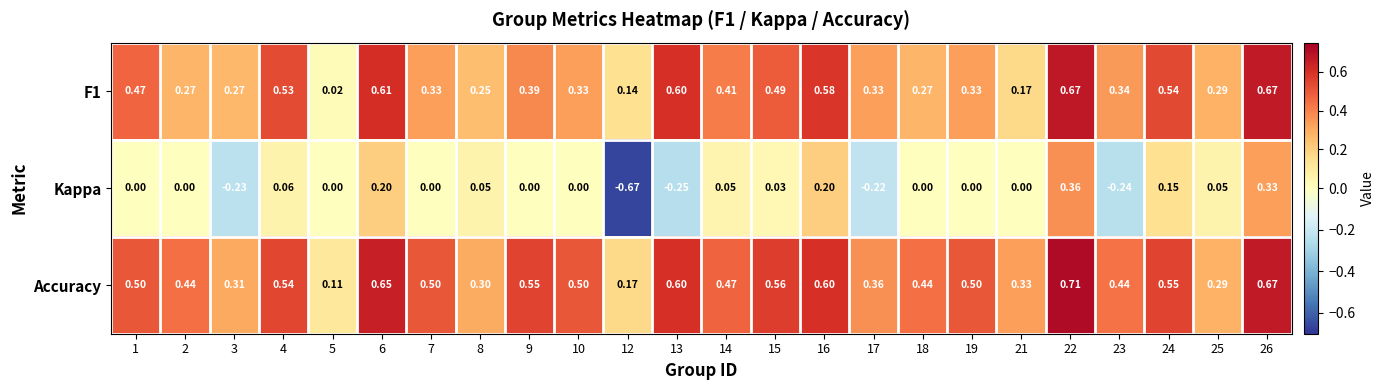

Is the value of F1 at 24 greater than the value of Accuracy at 14?

Yes